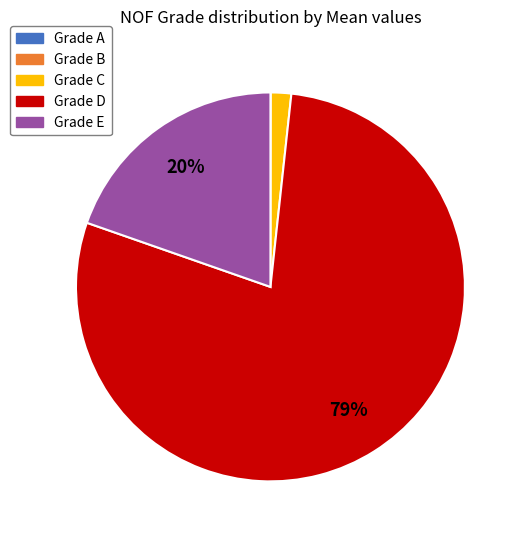

Which has a higher value, Grade C or Grade D?

Grade D